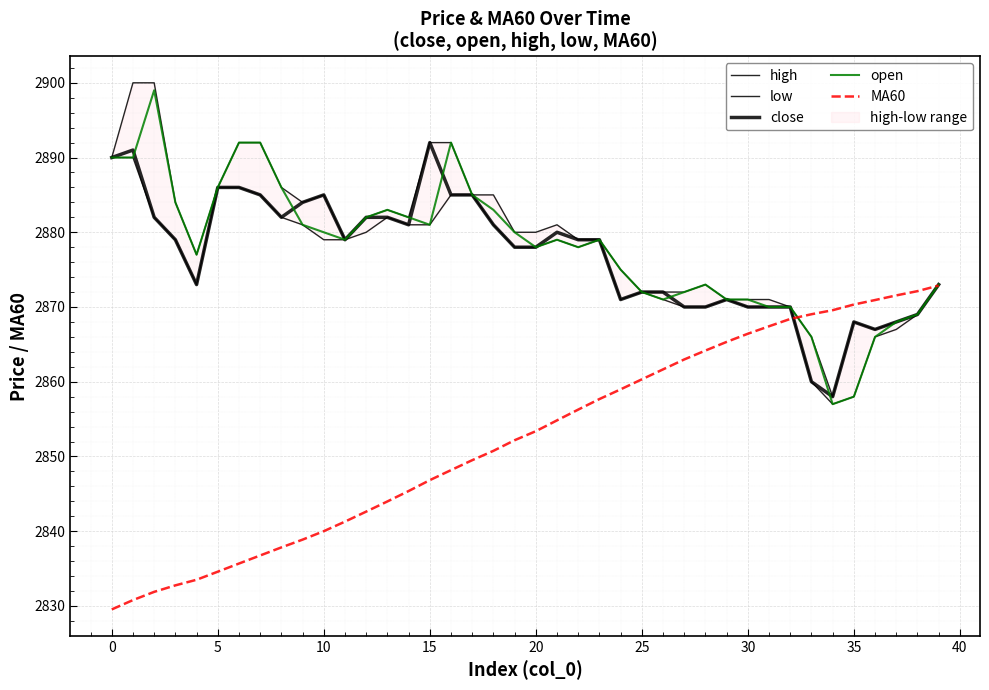

True or false: MA60 and close intersect in this chart.

True